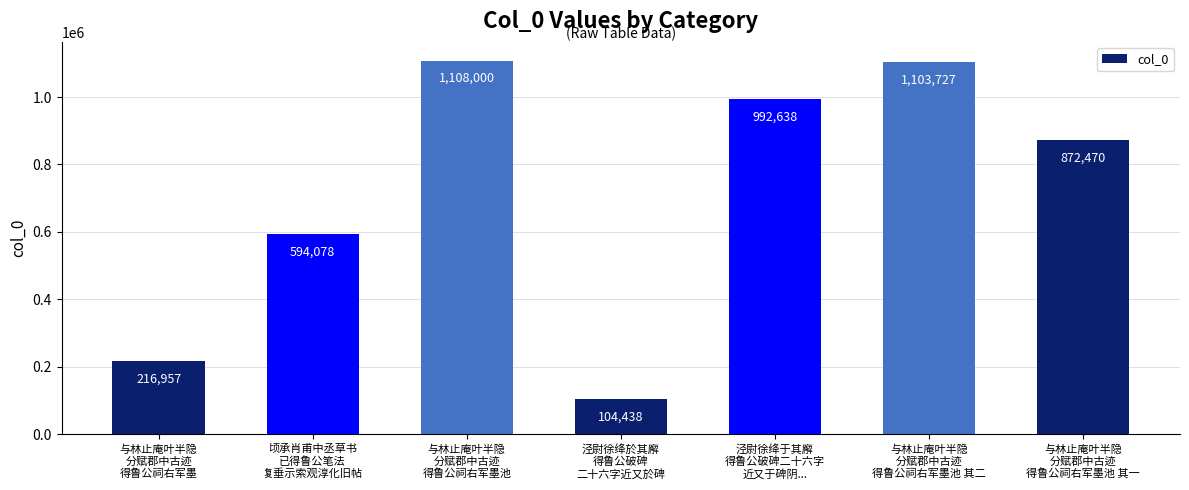

Rank the categories by value from highest to lowest.

与林止庵叶半隐
分赋郡中古迹
得鲁公祠右军墨池, 与林止庵叶半隐
分赋郡中古迹
得鲁公祠右军墨池 其二, 泾尉徐绛于其廨
得鲁公破碑二十六字
近又于碑阴..., 与林止庵叶半隐
分赋郡中古迹
得鲁公祠右军墨池 其一, 顷承肖甫中丞草书
已得鲁公笔法
复垂示索观淳化旧帖, 与林止庵叶半隐
分赋郡中古迹
得鲁公祠右军墨, 泾尉徐绛於其廨
得鲁公破碑
二十六字近又於碑